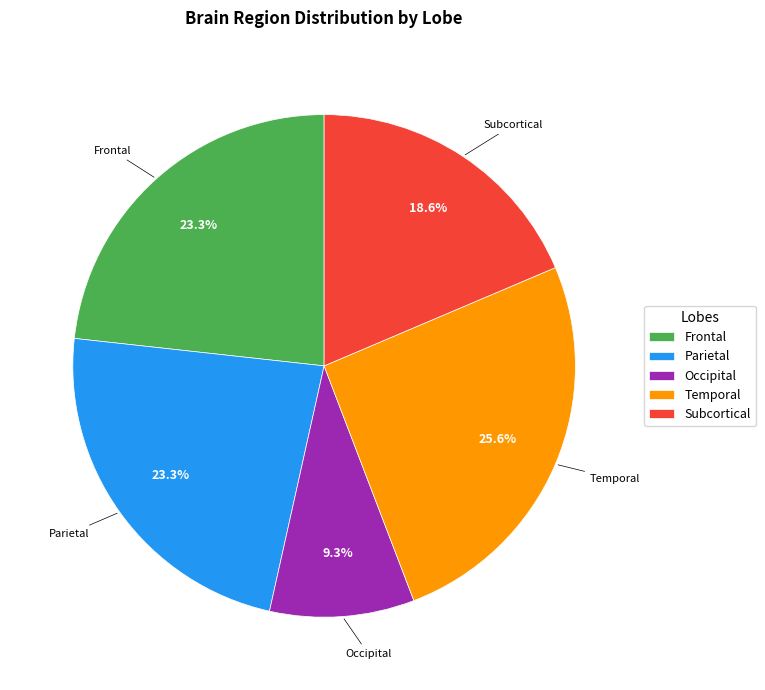

Approximately how many times larger is the value at Subcortical compared to Parietal?

0.8